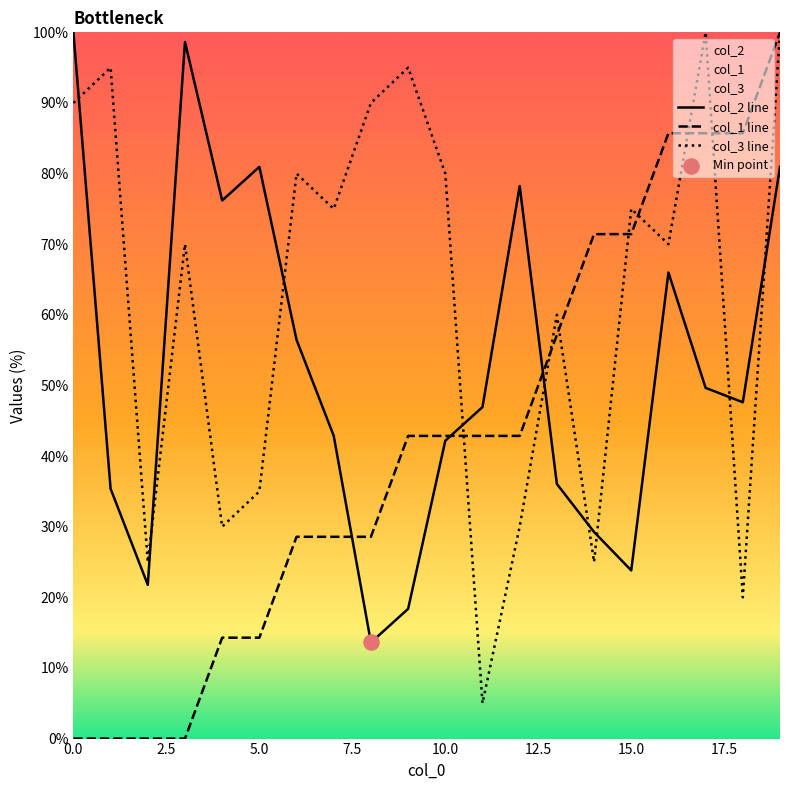

At how many categories does at least one series exceed 22?

20